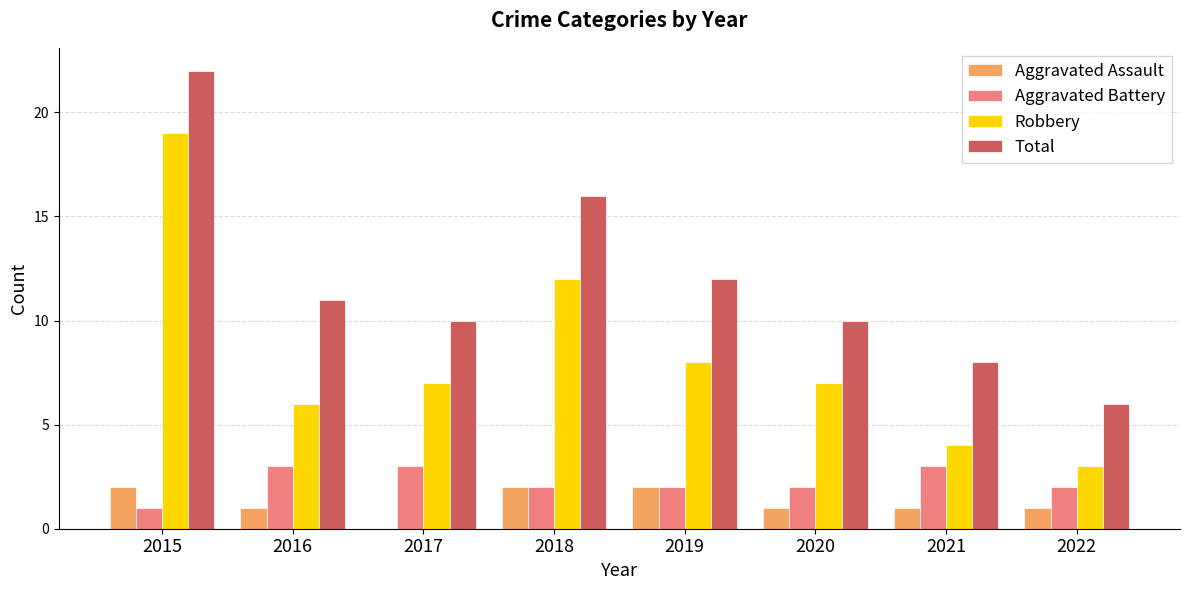

True or false: Aggravated Battery has a value of 3 at 2016.

True